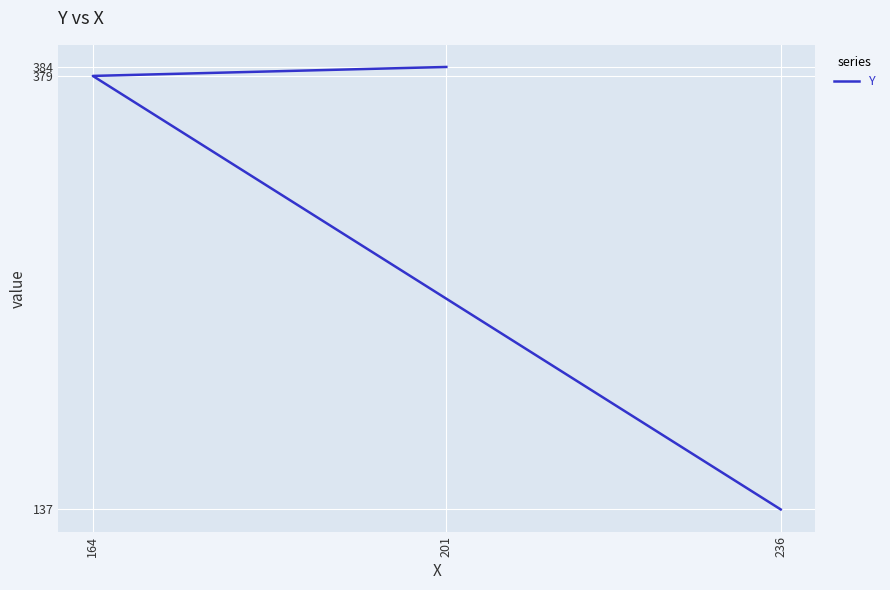

Between 236 and 201, which is larger?

201